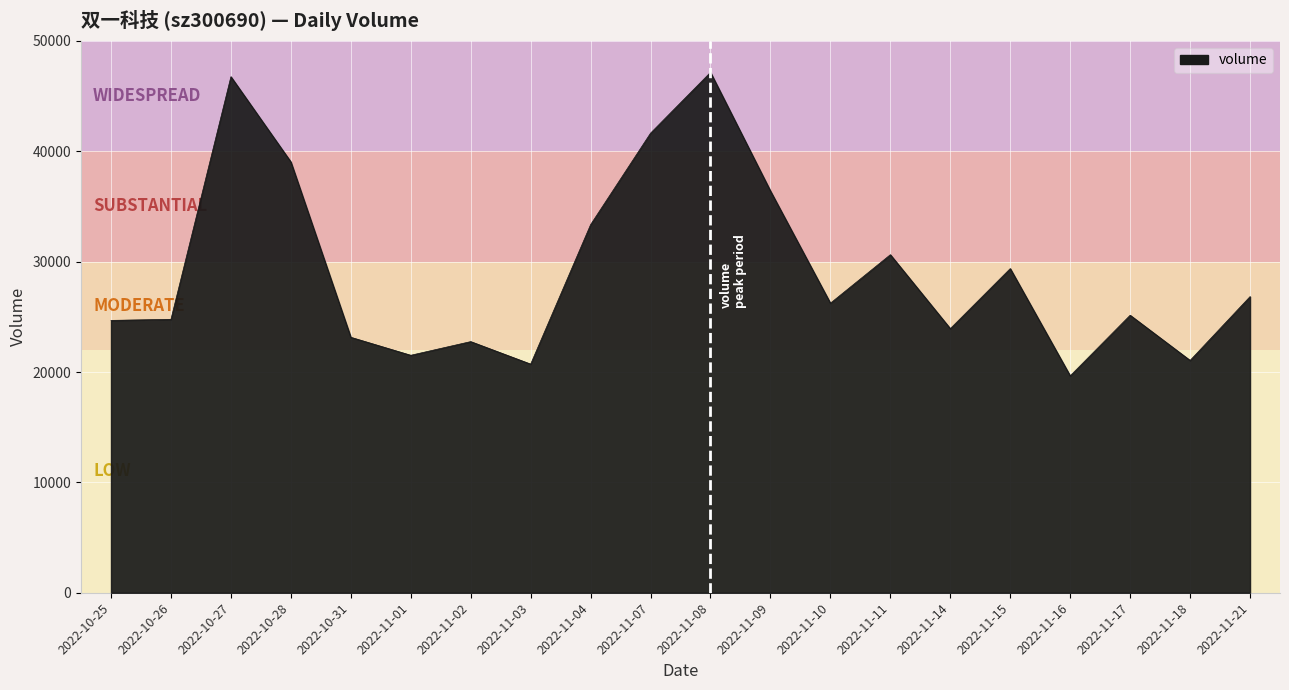

What is the ratio of the value at 2022-11-02 to the value at 2022-11-16?

1.2